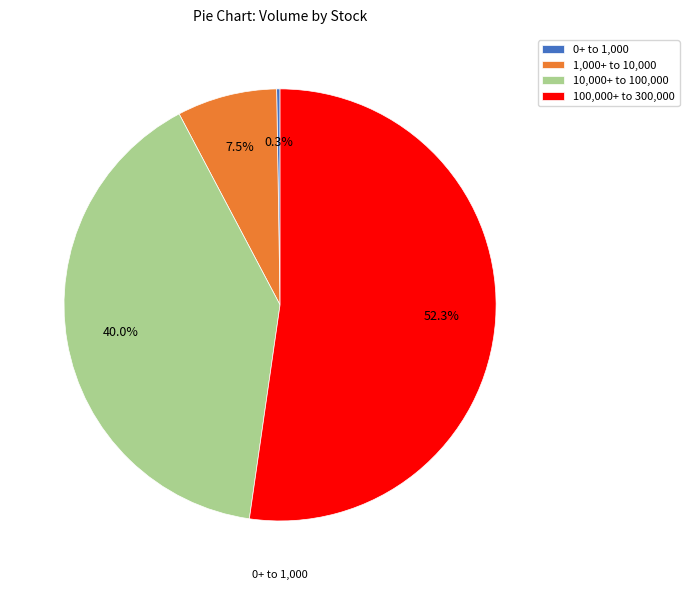

Which slice is the largest?

100,000+ to 300,000